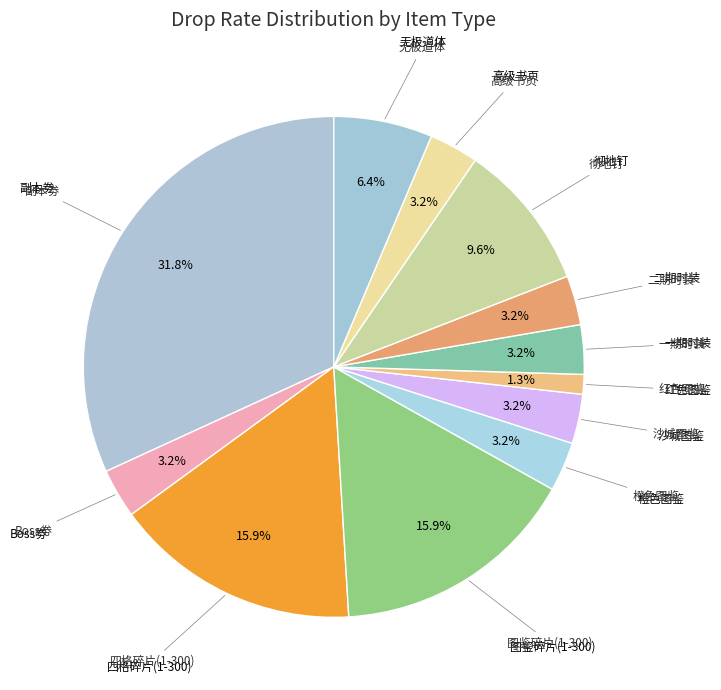

How many slices are in this pie chart?

12